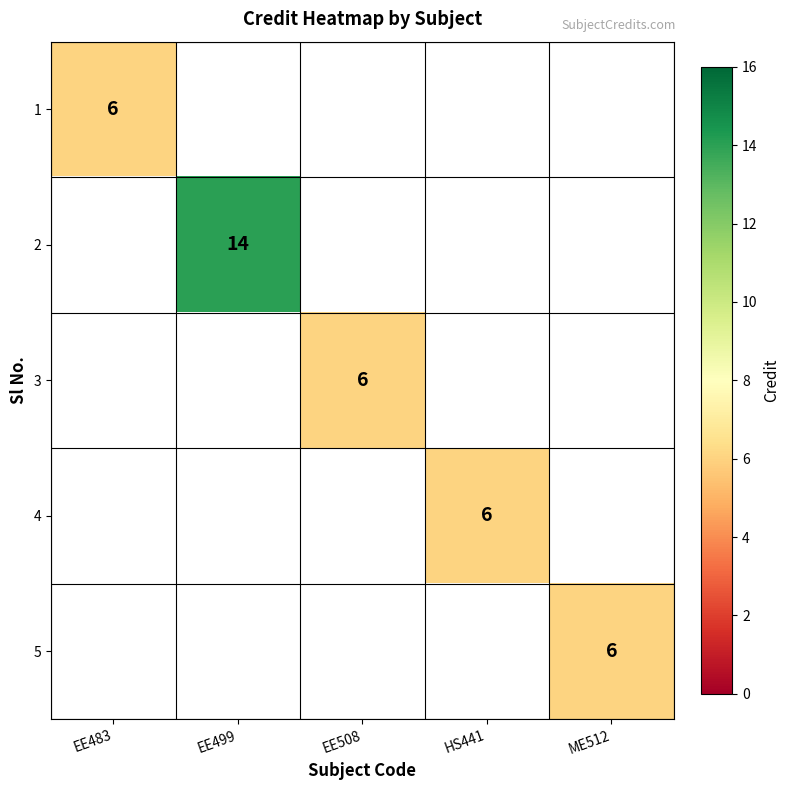

The 5 series shows 6 at ME512. True or false?

True